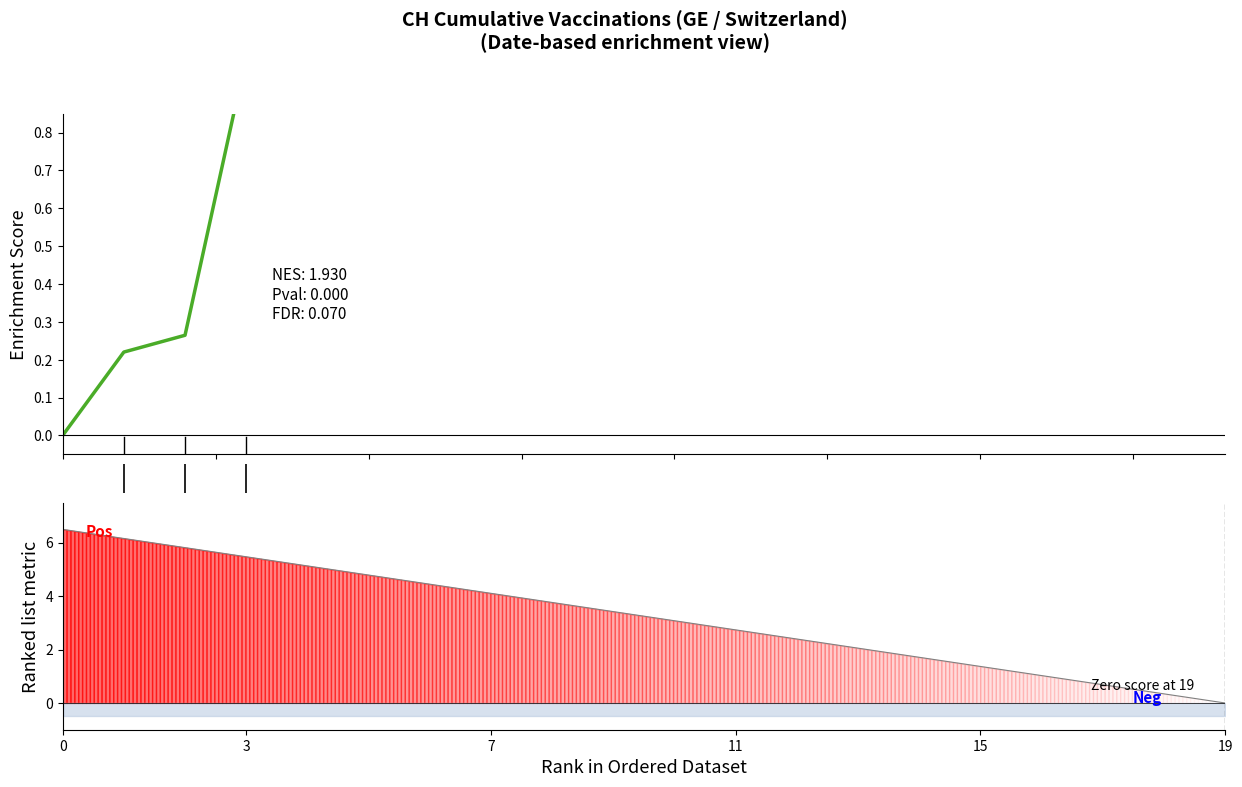

Which series ends up on top after the final intersection of Ranked metric and CH?

CH